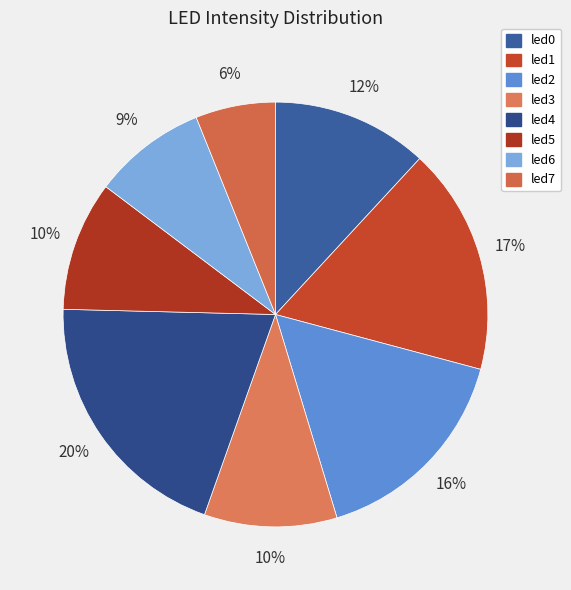

How many slices are in this pie chart?

8